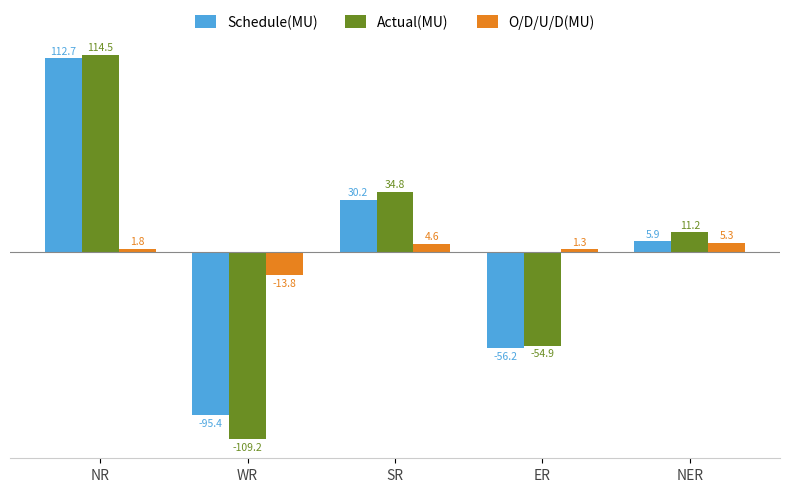

The value of O/D/U/D(MU) at ER is 1.3. True or false?

True